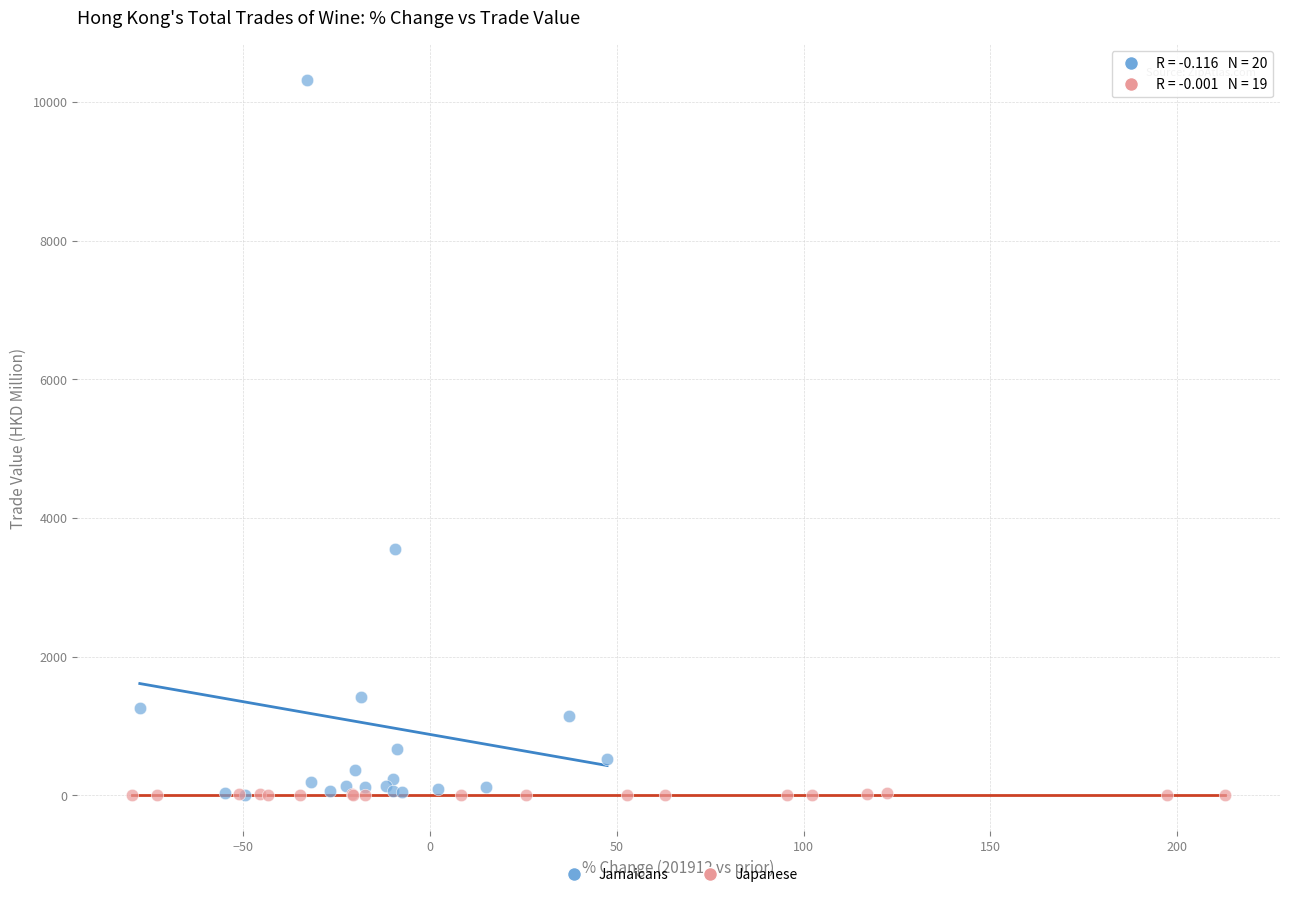

Which series reaches the maximum Y coordinate?

Jamaicans